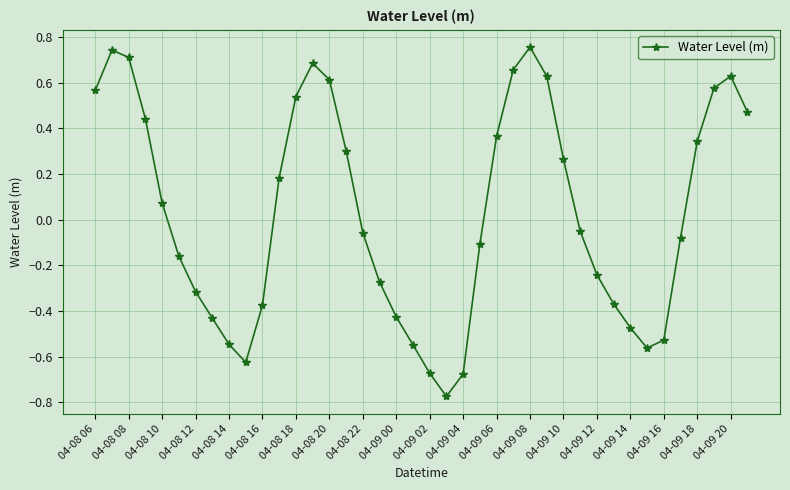

How many positive values are there?

19